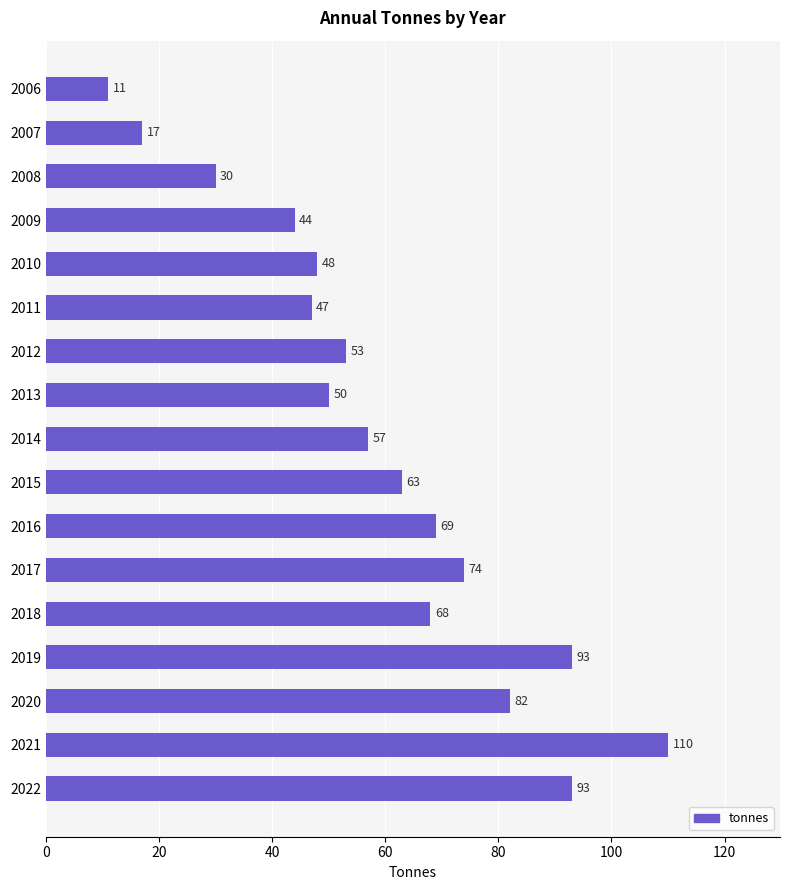

What is the sum of the values at 2013 and 2009?

94